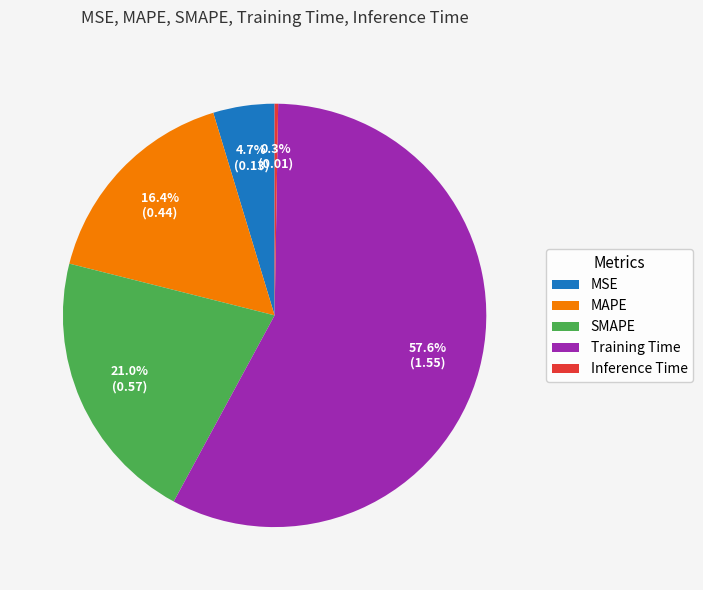

What is the largest slice in the pie chart?

Training Time